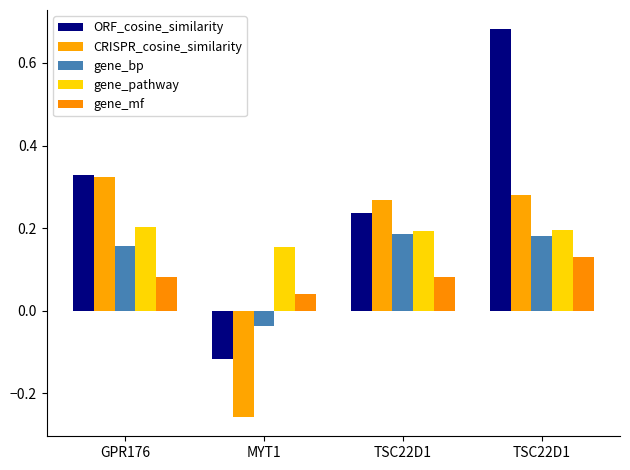

Read the CRISPR_cosine_similarity value at GPR176.

0.3